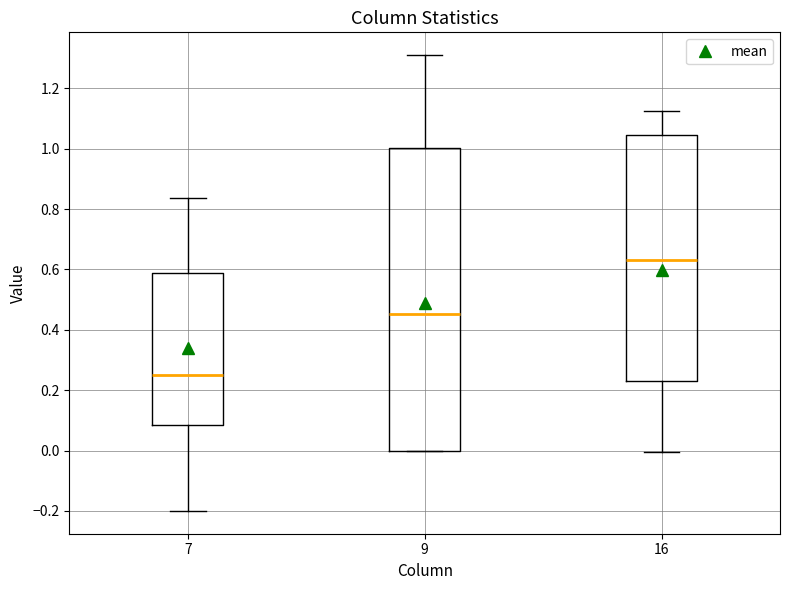

Which box's median line is the lowest?

7